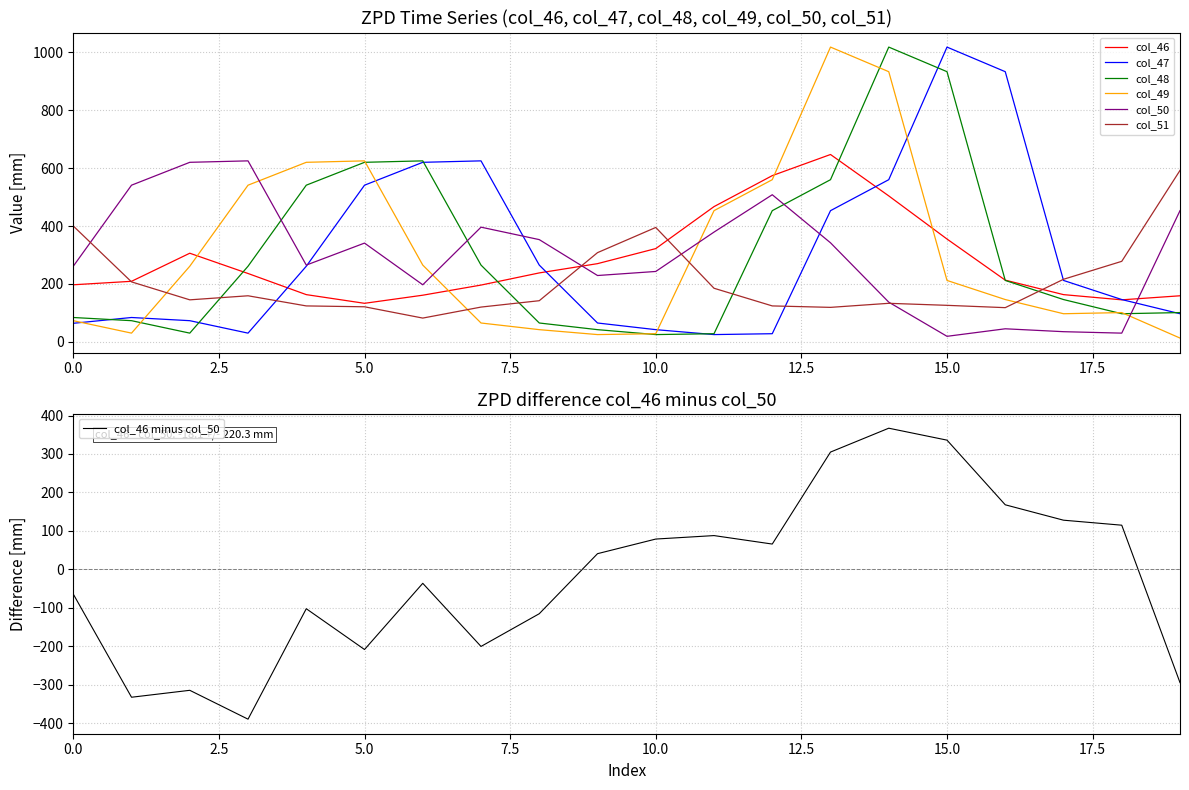

True or false: col_47 and col_49 intersect in this chart.

True